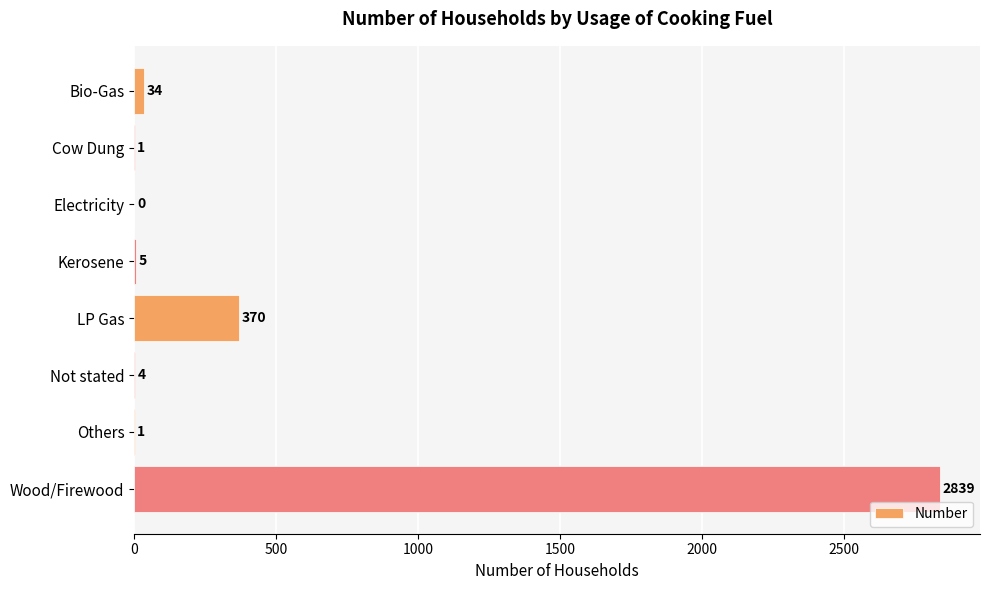

What is the sum of the values at Kerosene and Others?

6